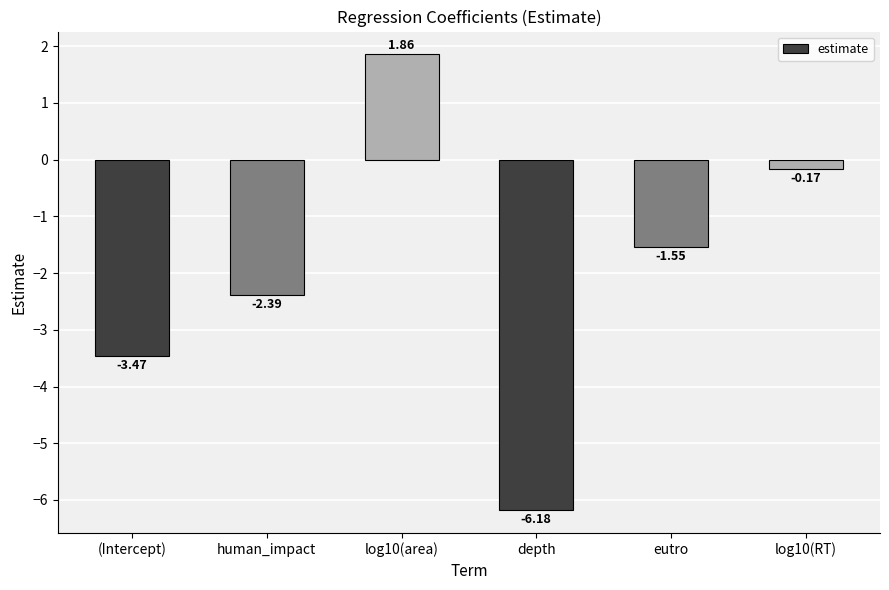

How many series are shown in this chart?

1